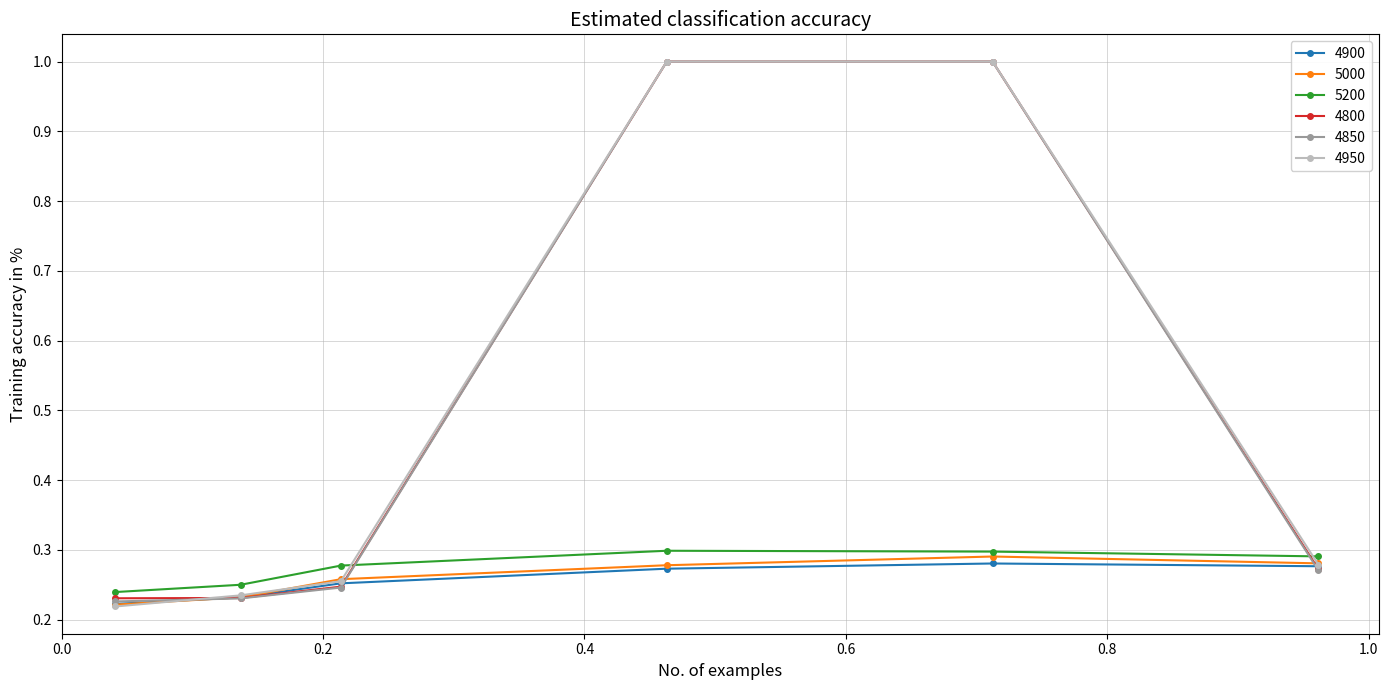

At how many categories does at least one series exceed 0?

6